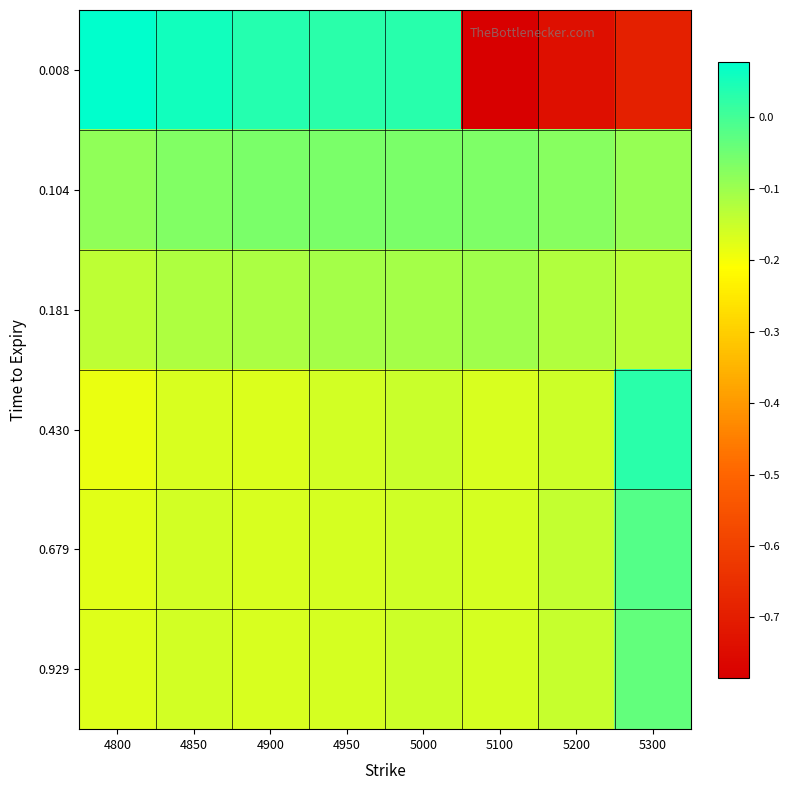

Between 5100 and 4950, which is larger?

4950